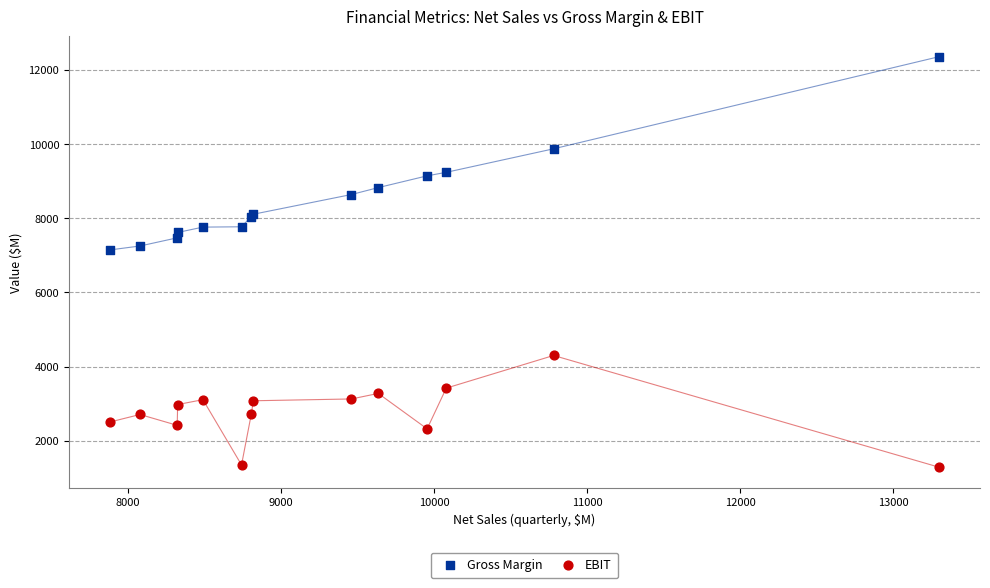

Which series reaches the maximum Y coordinate?

Gross Margin